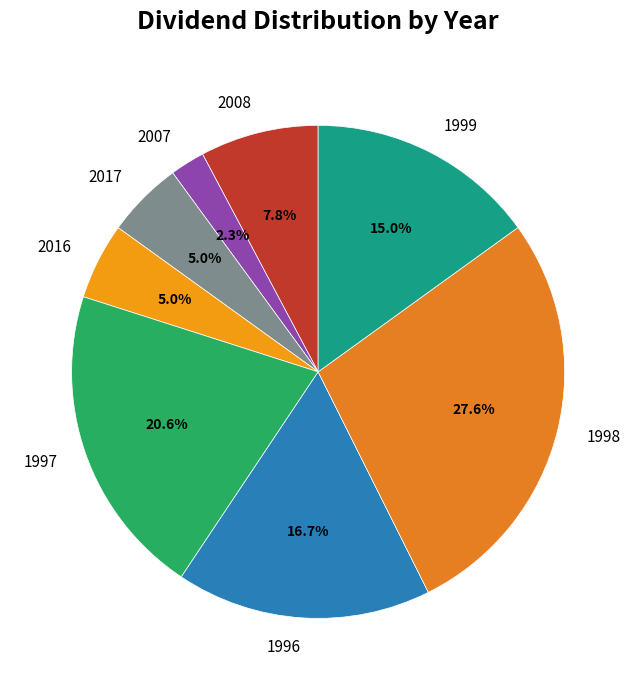

How many slices are in this pie chart?

8